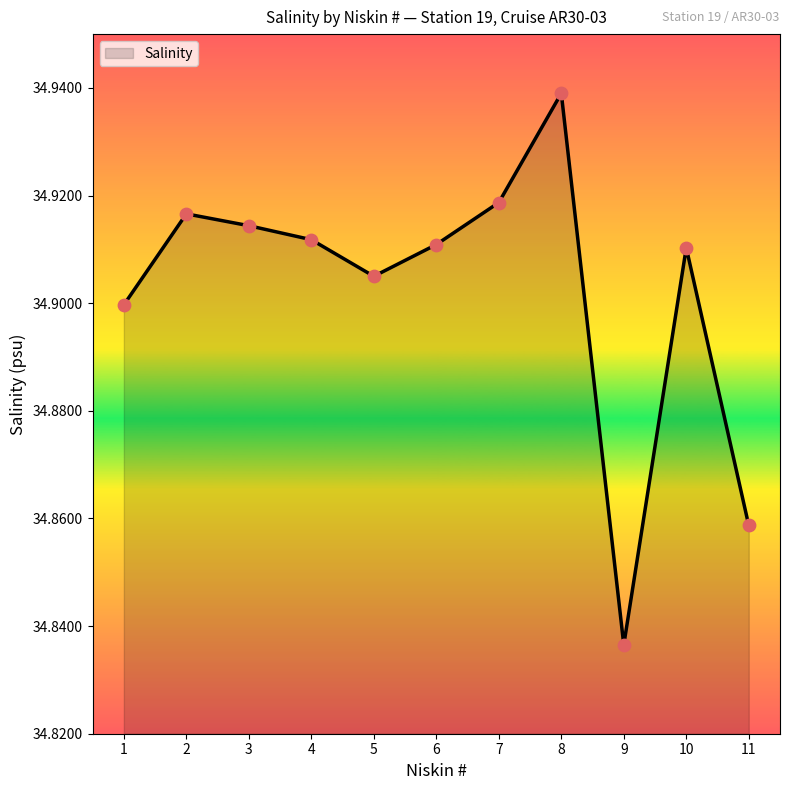

Which has a higher value, 4 or 10?

4